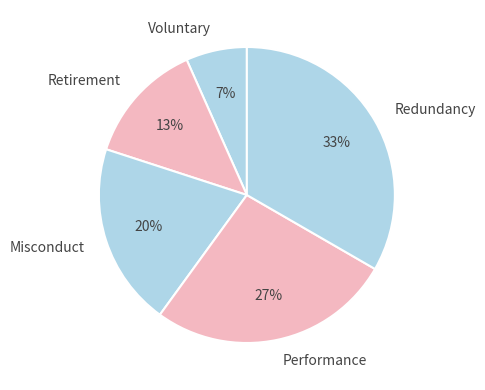

Between Misconduct and Redundancy, which is larger?

Redundancy